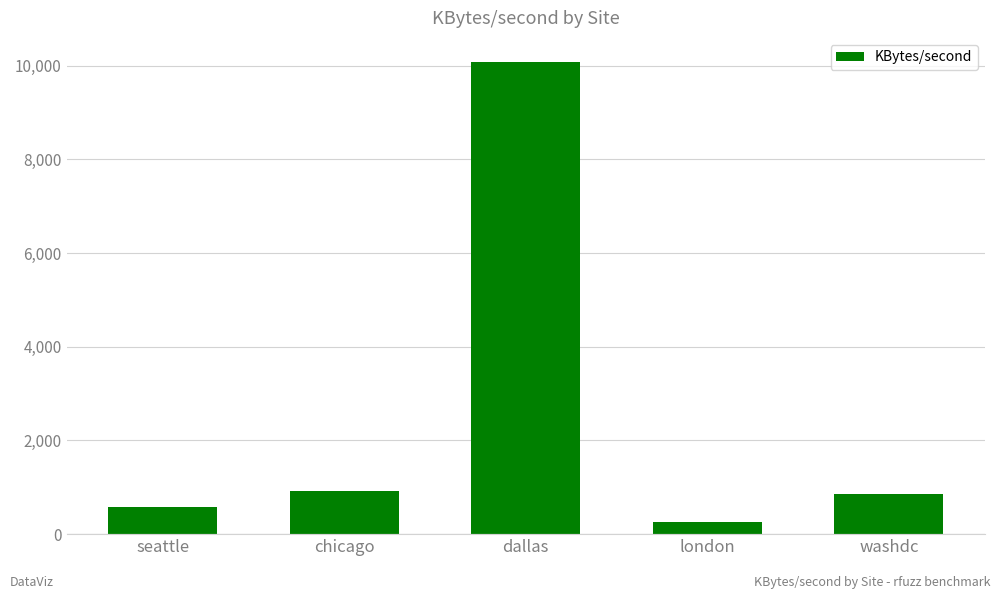

The value at seattle is 576.5. True or false?

True